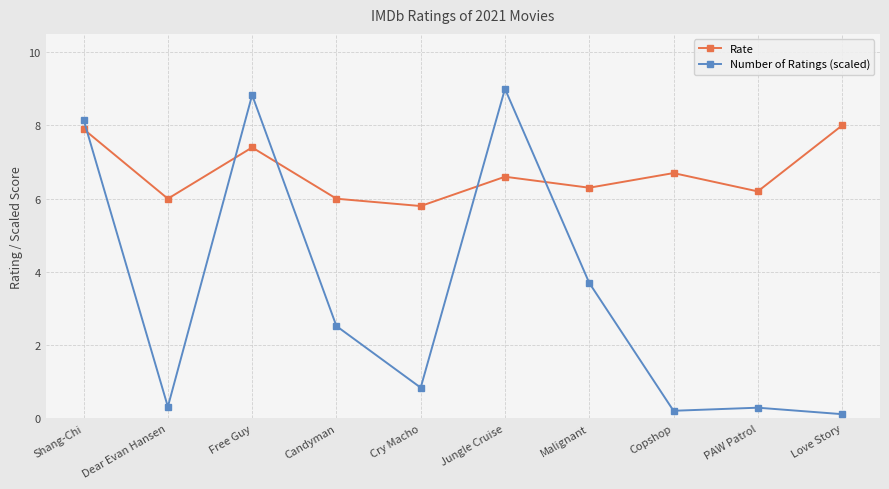

Which series ends up on top after the final intersection of Number of Ratings (scaled) and Rate?

Rate